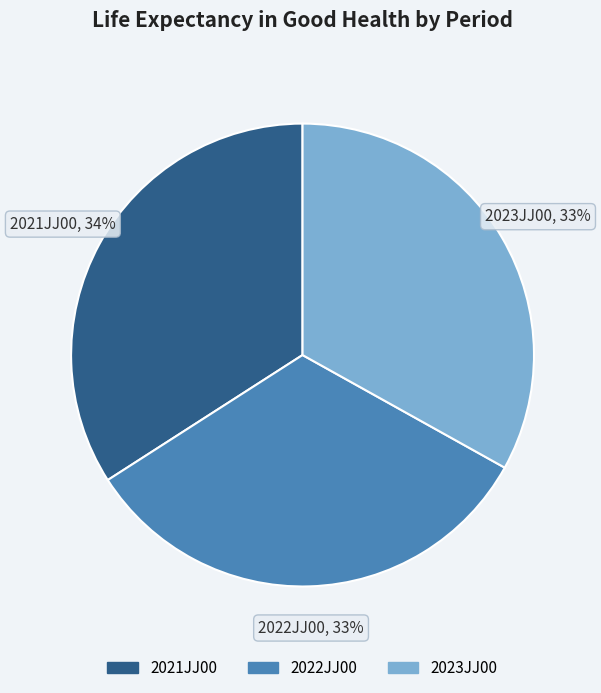

To the nearest percent, what percentage of the pie is 2021JJ00?

34%